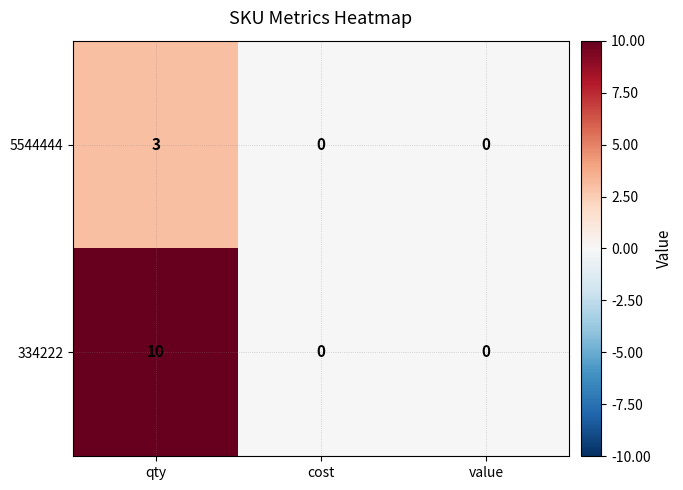

Which series has the largest range (max minus min)?

334222